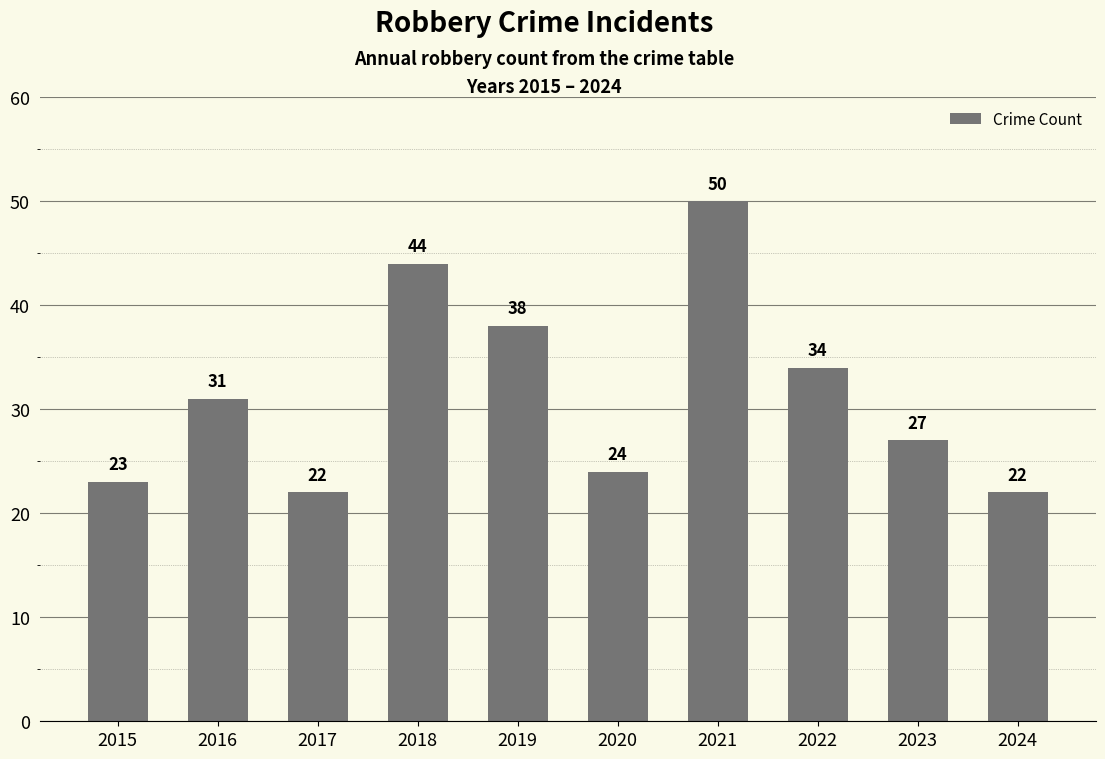

Approximately how many times larger is the value at 2015 compared to 2017?

1.0